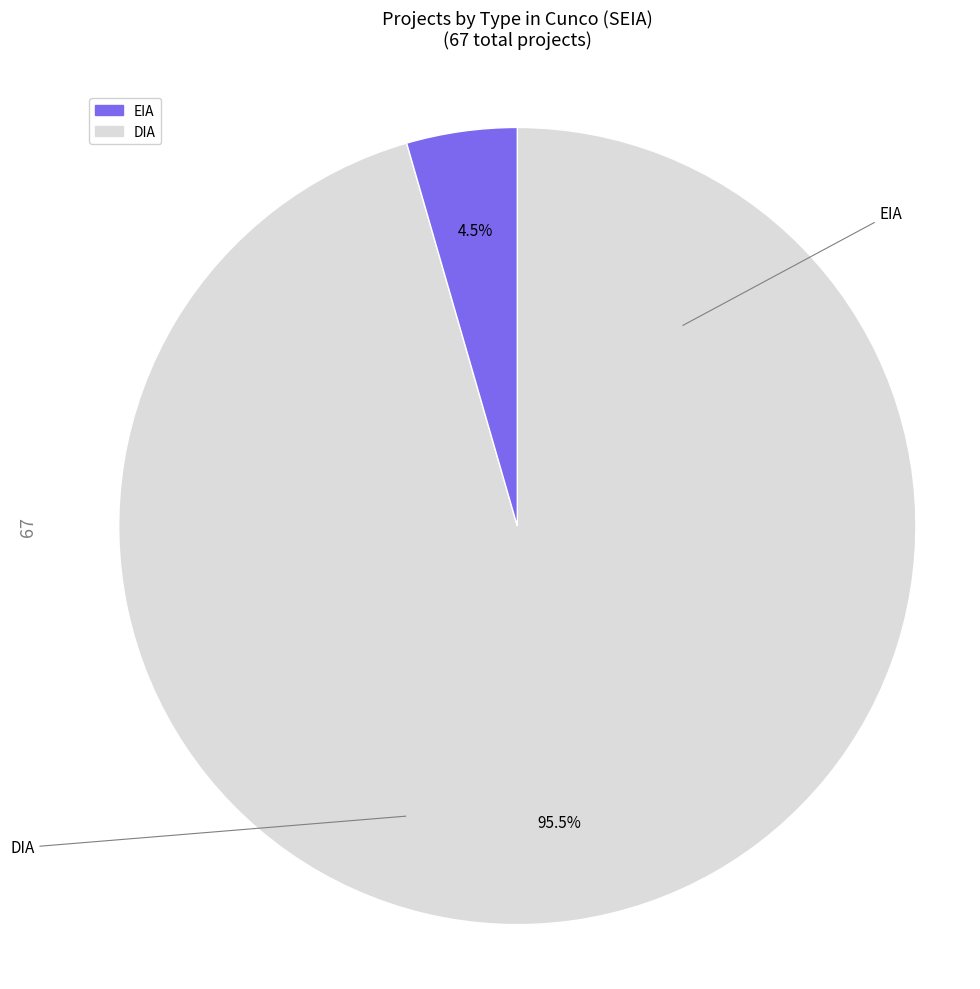

Which slice is the smallest?

DIA